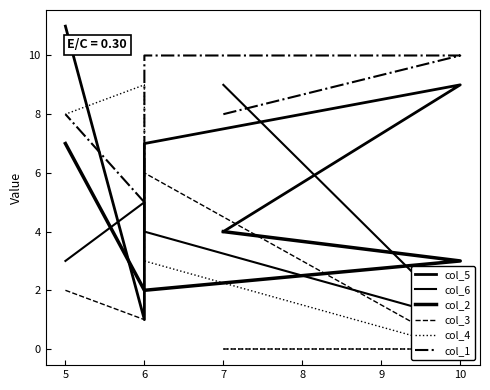

What are all the series names shown in the legend?

col_5, col_6, col_2, col_3, col_4, col_1